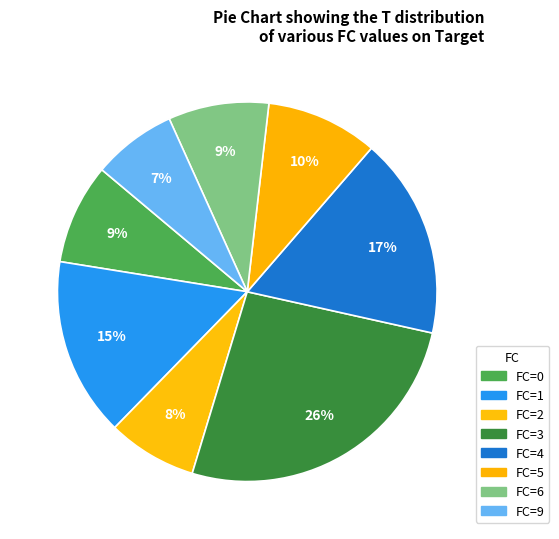

Count the number of slices in the pie.

8